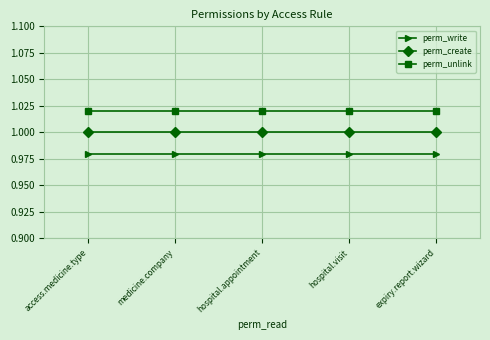

At which label is perm_create closest to 1?

access.medicine.type